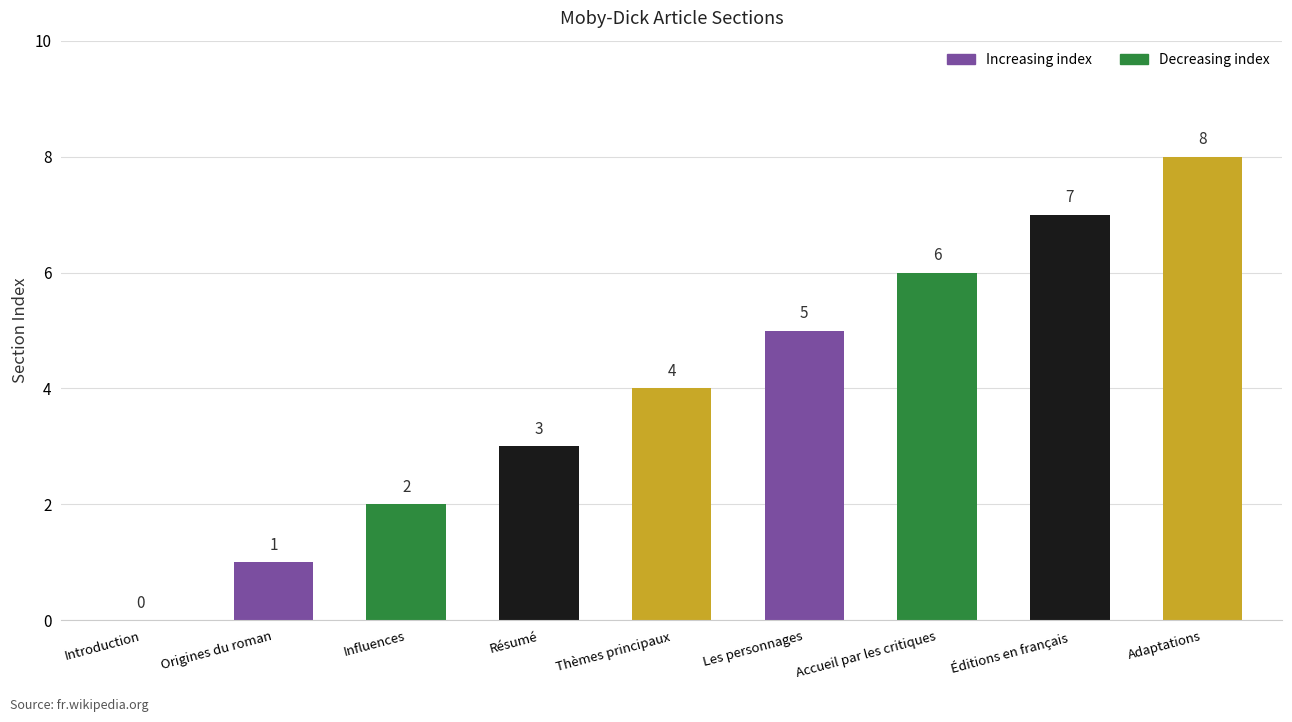

Reading left to right, list all the values displayed in this chart.

0	1	2	3	4	5	6	7	8